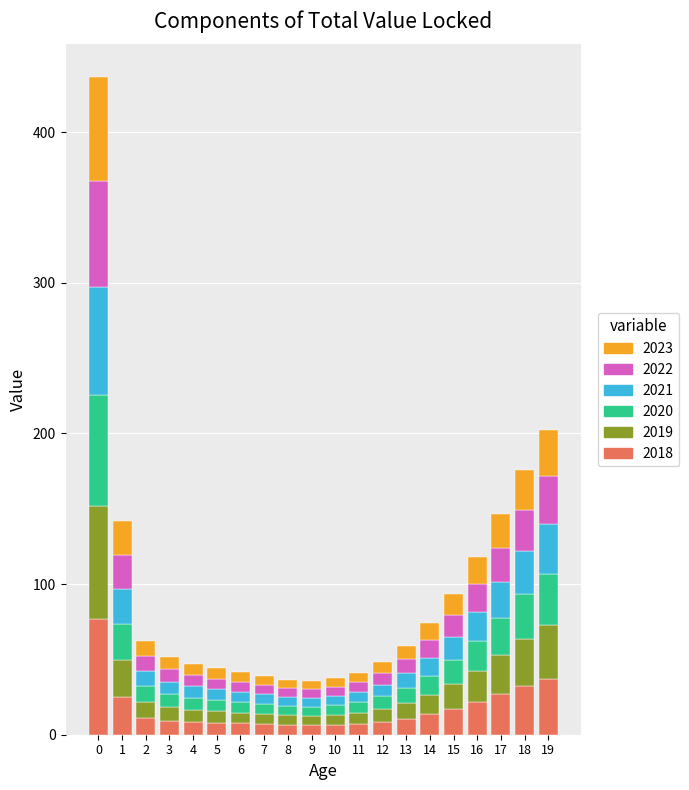

Is it true that 2018 equals 31.0 at 0?

False